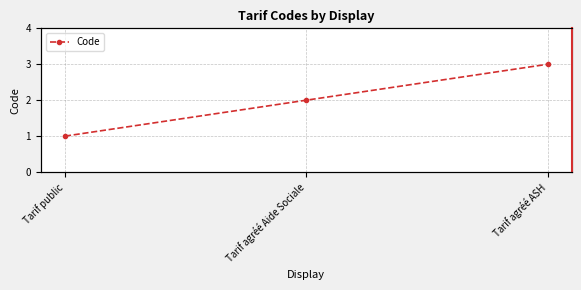

What position from the left is Tarif agréé Aide Sociale?

2